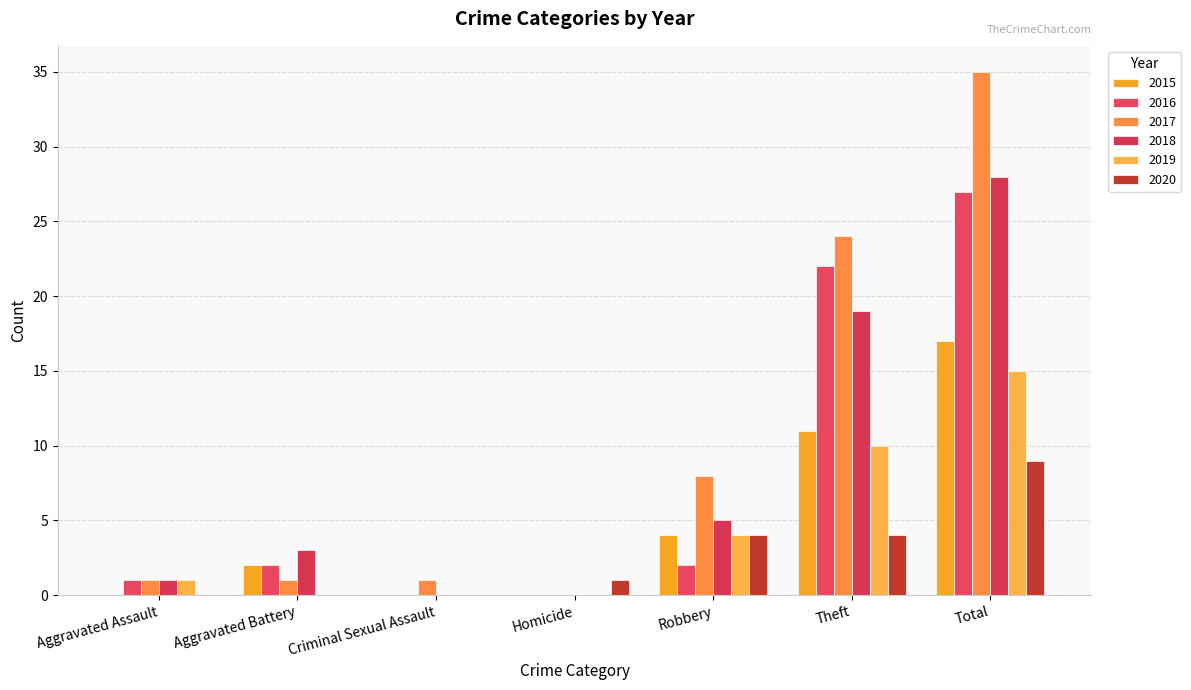

Which category has the lowest value across all series?

Aggravated Assault